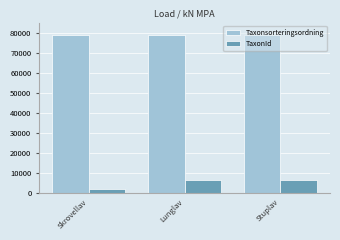

What is the highest value of the Taxonsorteringsordning series?

78596